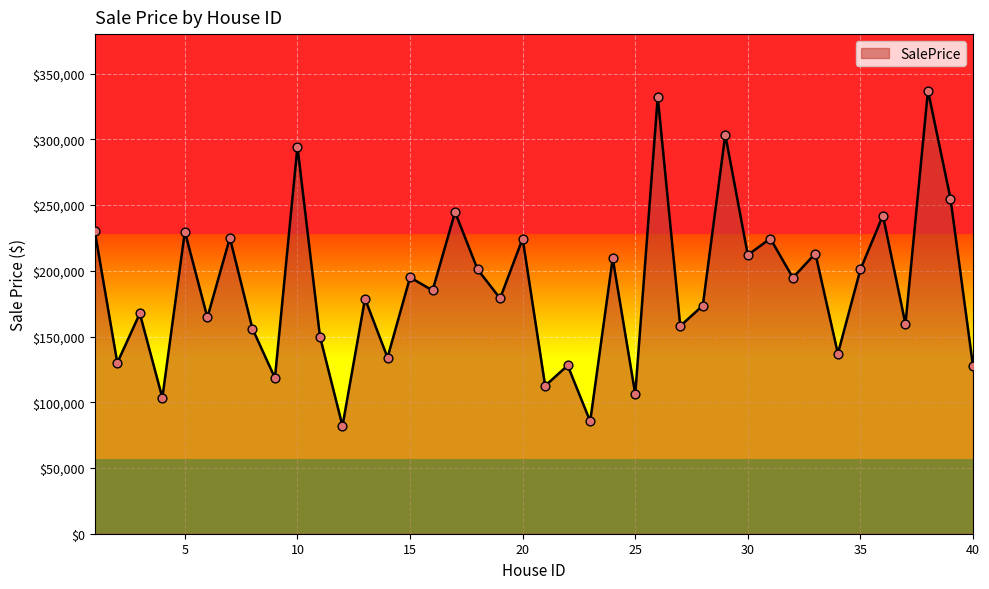

What is the smallest value displayed?

82000